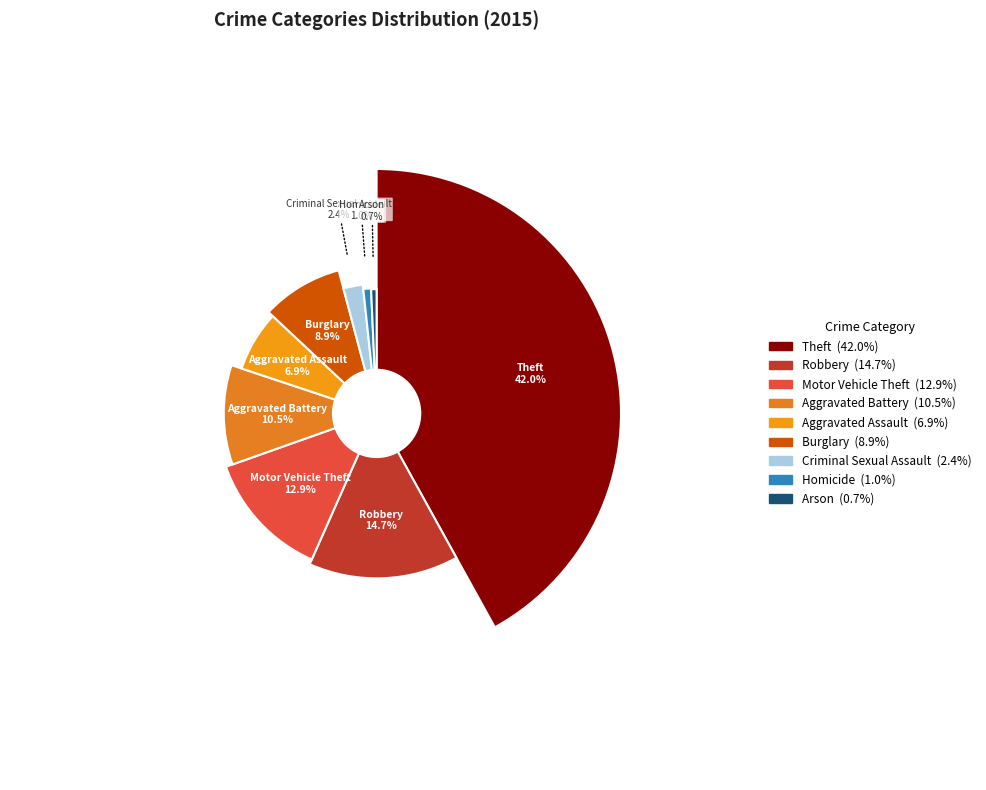

Rank the categories by value from lowest to highest.

Arson, Homicide, Criminal Sexual Assault, Aggravated Assault, Burglary, Aggravated Battery, Motor Vehicle Theft, Robbery, Theft